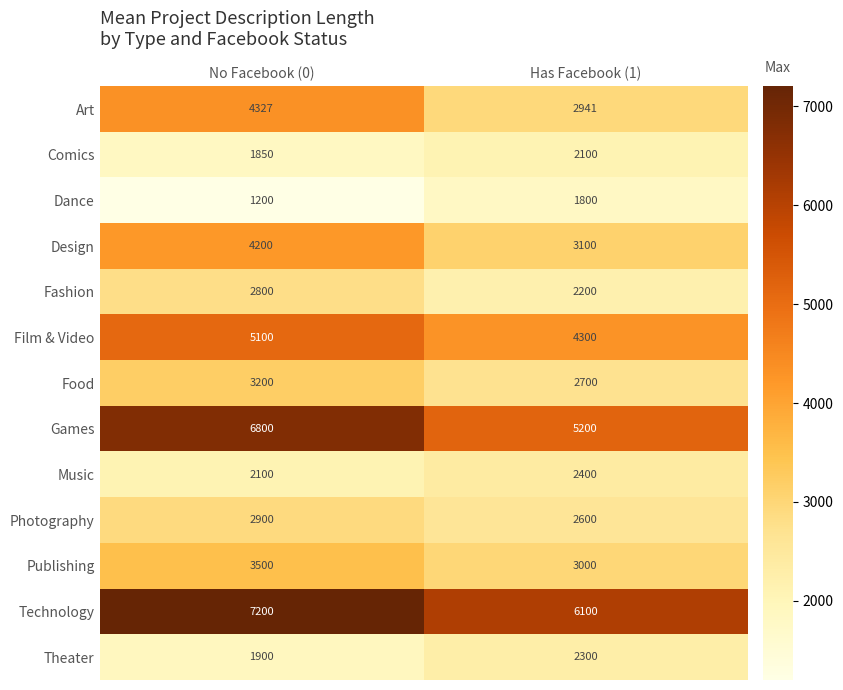

Count the number of categories in the chart.

2